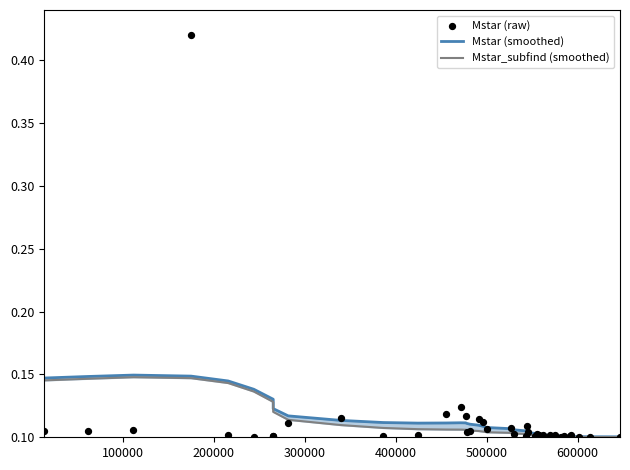

Which series reaches the minimum Y coordinate?

Mstar (raw)